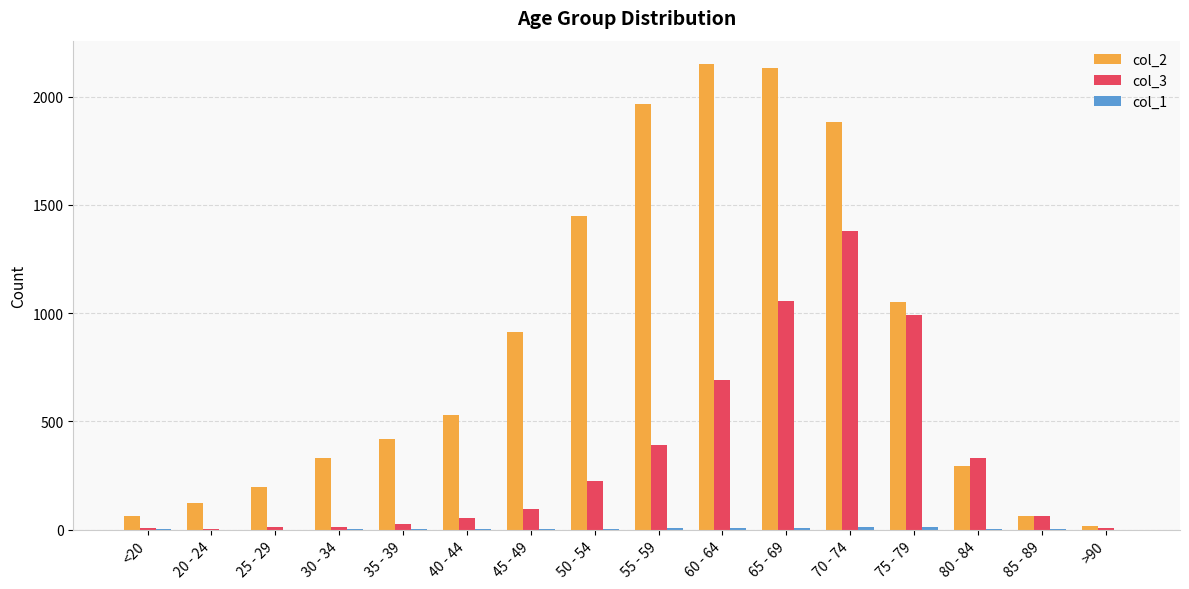

The value of col_2 at <20 is 62. True or false?

True